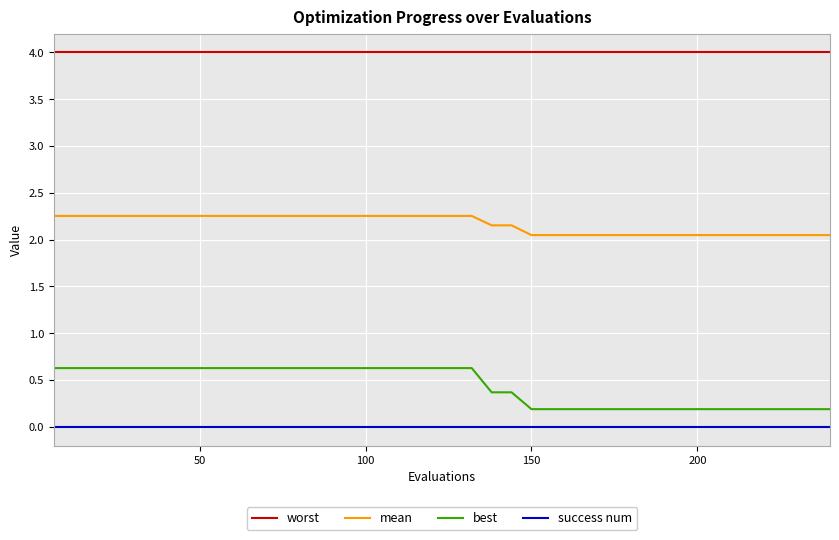

Which series has the widest spread of values?

best